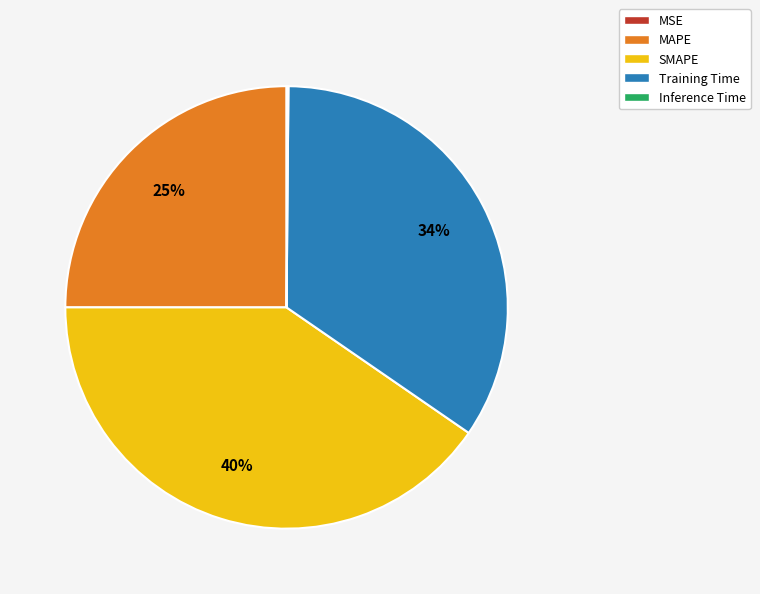

Is it true that SMAPE is 40% of the pie?

True